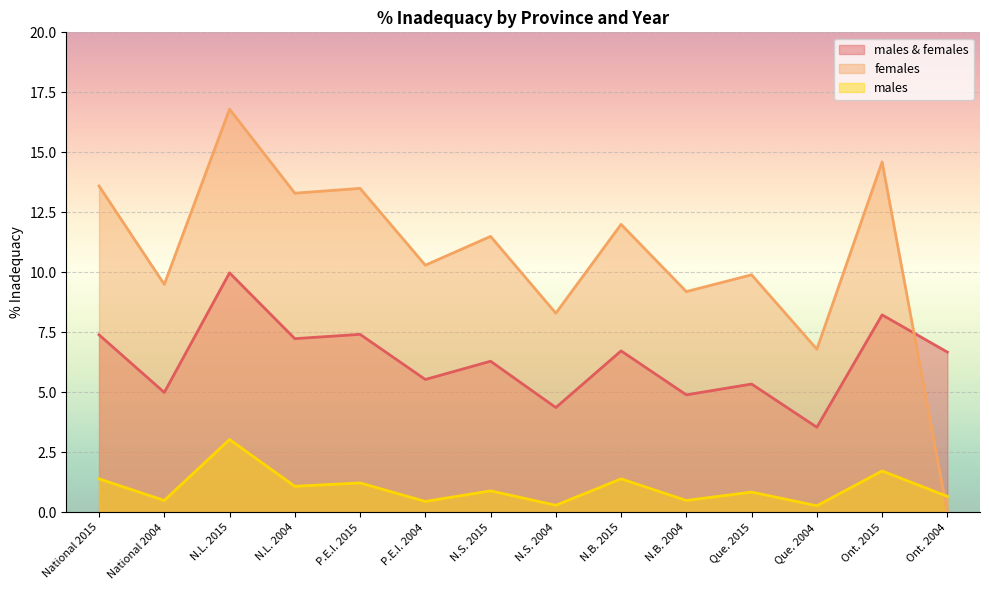

What are all the series names shown in the legend?

males & females, females, males